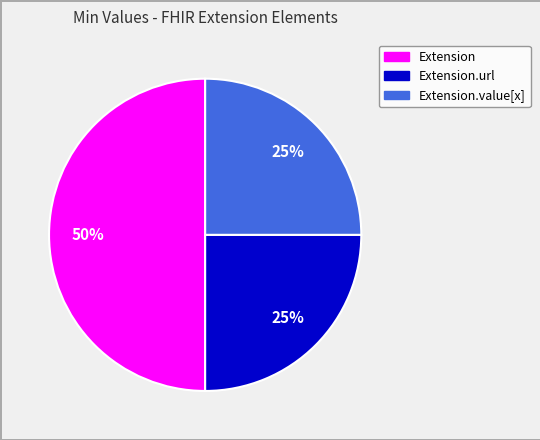

How many segments does this pie chart have?

3